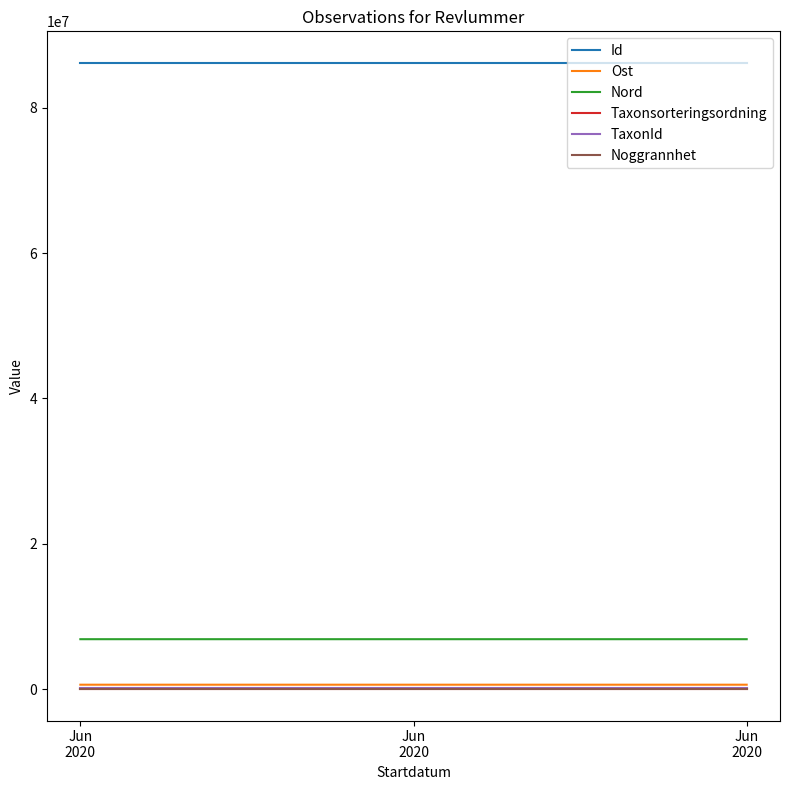

Which series has the largest range (max minus min)?

Nord